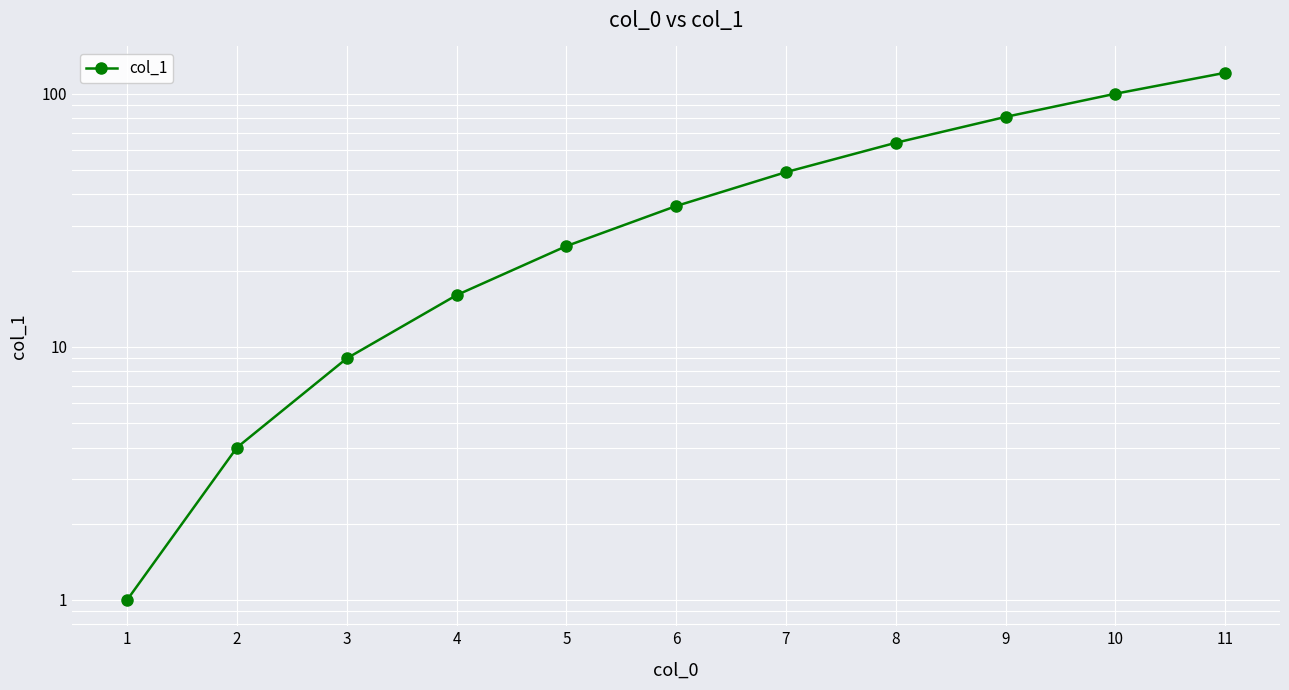

Which label corresponds to the largest value in the chart?

11